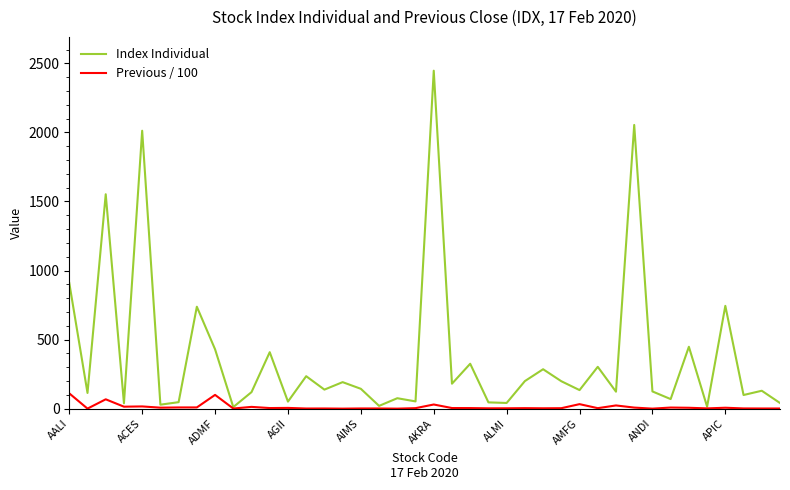

Which series has the largest total across all categories?

Index Individual